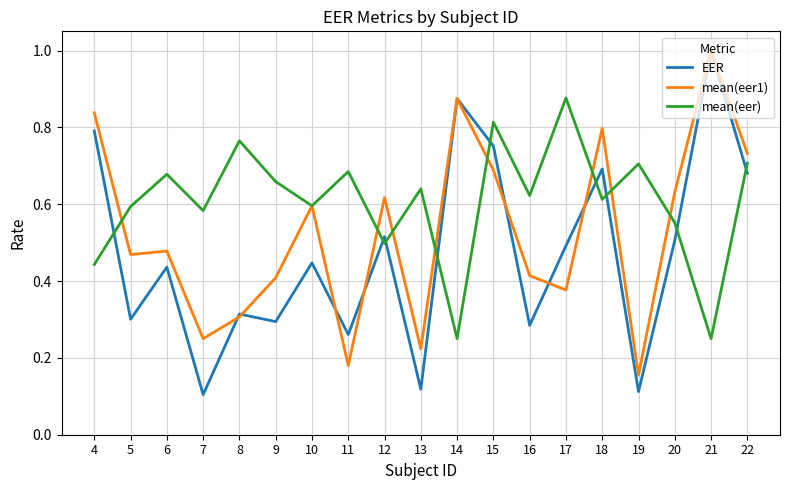

The value of mean(eer) at 10 is 0.3. True or false?

False